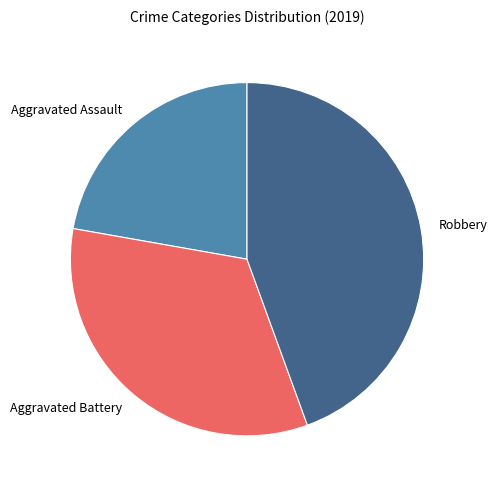

Do Robbery and Aggravated Assault together represent more than half of the pie?

Yes